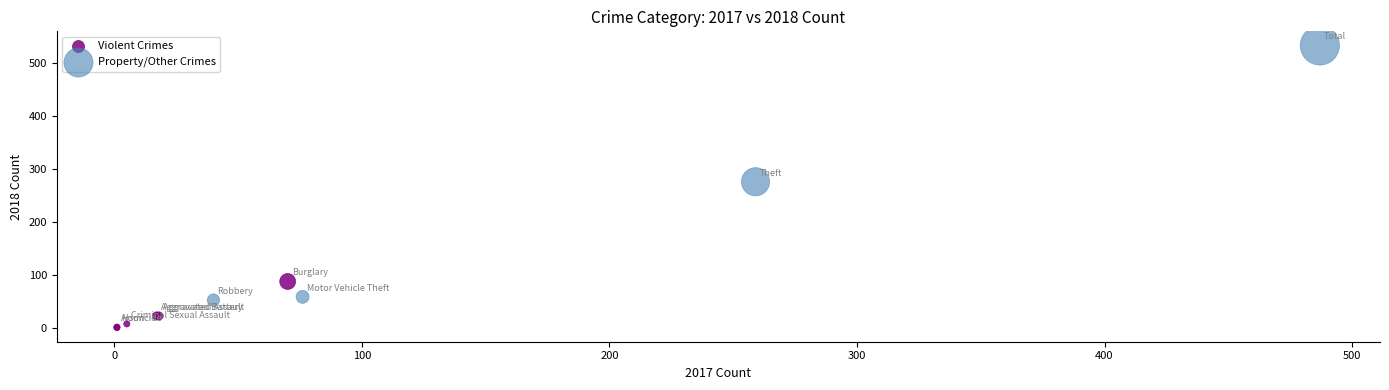

Which series contains the highest Y value?

Property/Other Crimes